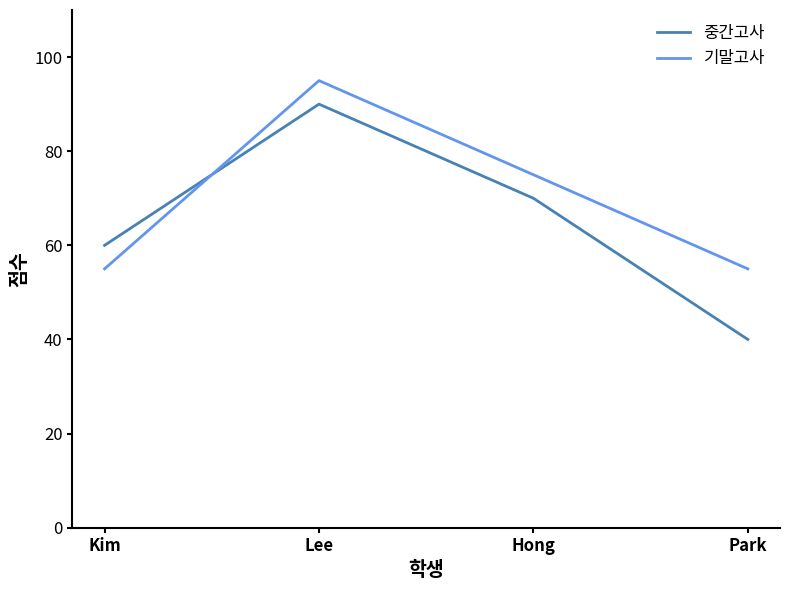

True or false: 중간고사 has a value of 40 at Park.

True